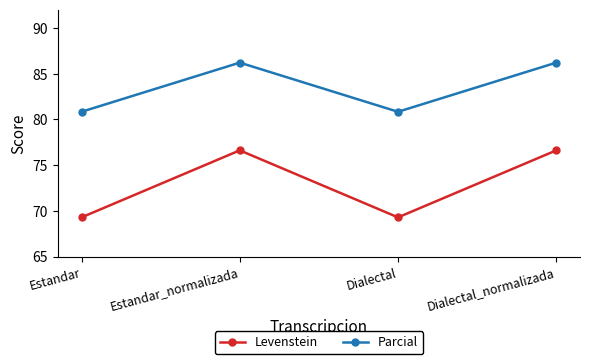

Rank the series by their maximum value, from lowest to highest.

Levenstein, Parcial